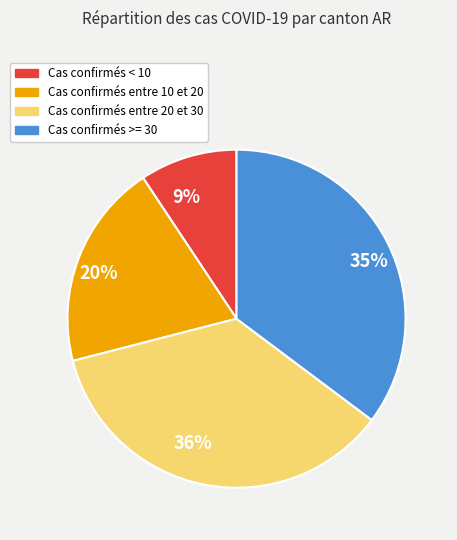

Rank the categories by value from lowest to highest.

Cas confirmés < 10, Cas confirmés entre 10 et 20, Cas confirmés >= 30, Cas confirmés entre 20 et 30